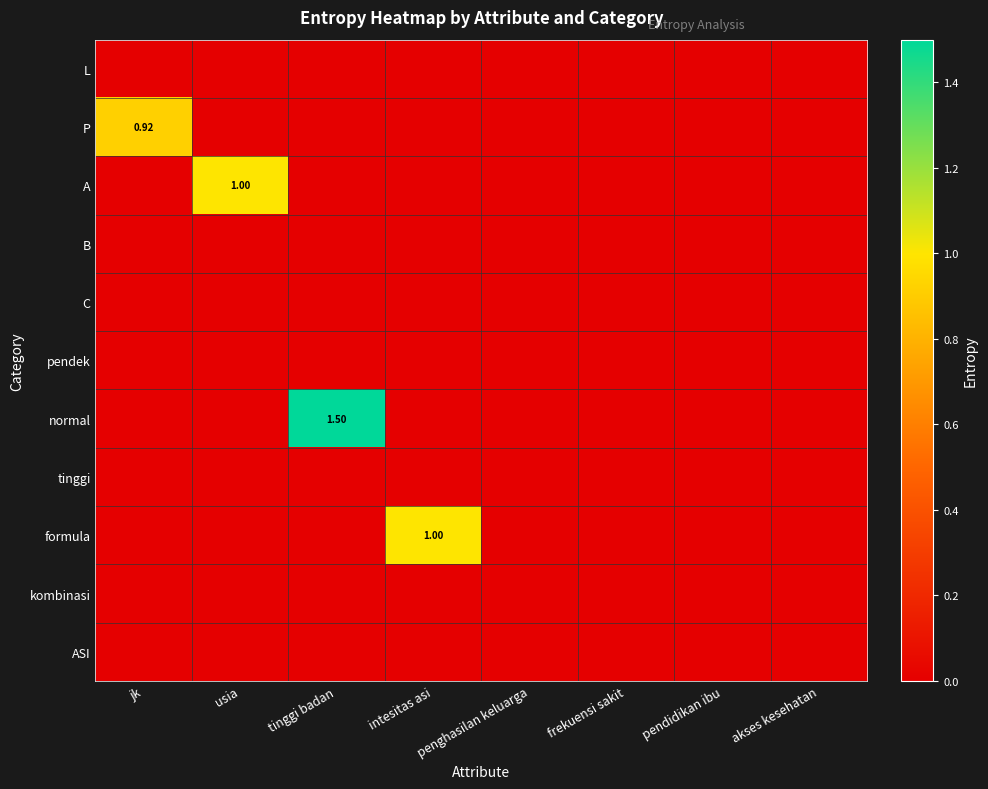

At which category is the sum across all series the highest?

tinggi badan